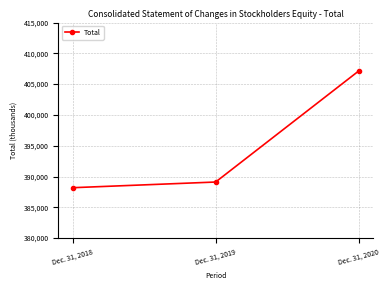

Is it true that the value at Dec. 31, 2020 is 407118?

True